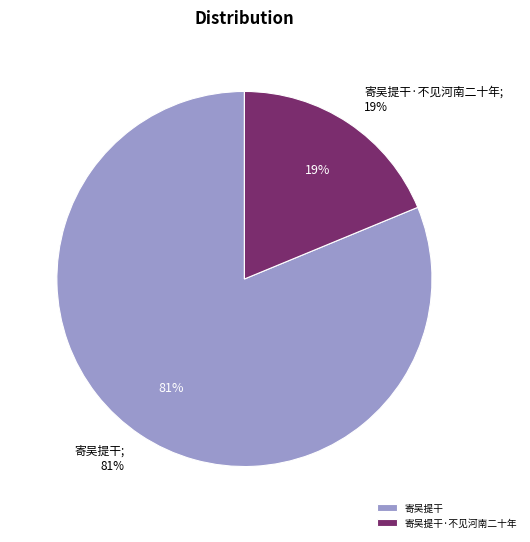

To the nearest percent, what is the combined percentage of 寄吴提干·不见河南二十年 and 寄吴提干?

100%